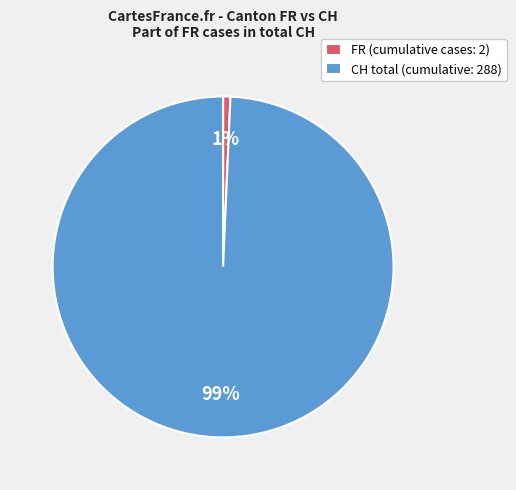

How many slices are in this pie chart?

2